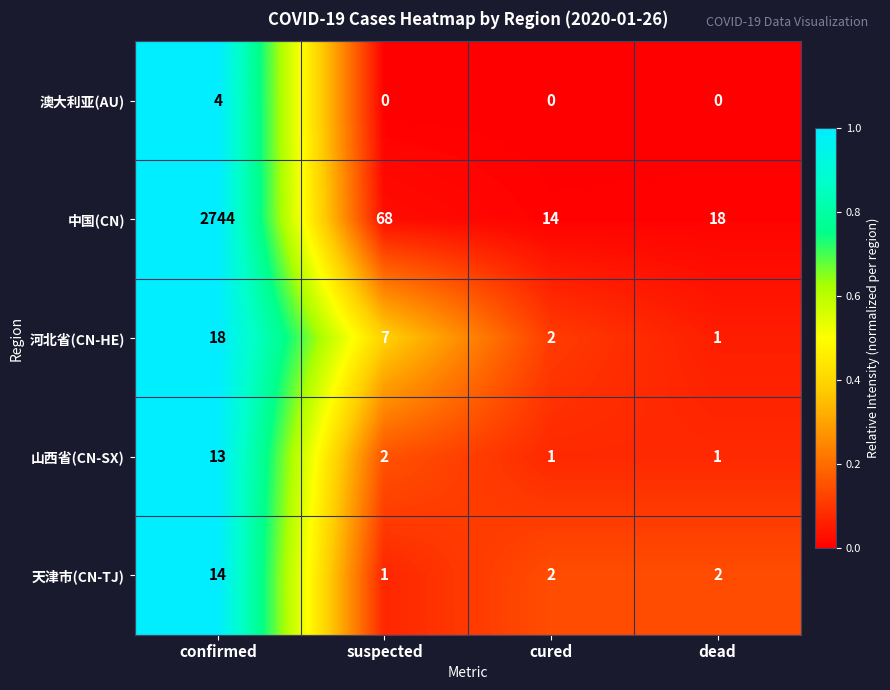

How many categories are shown in the chart?

4